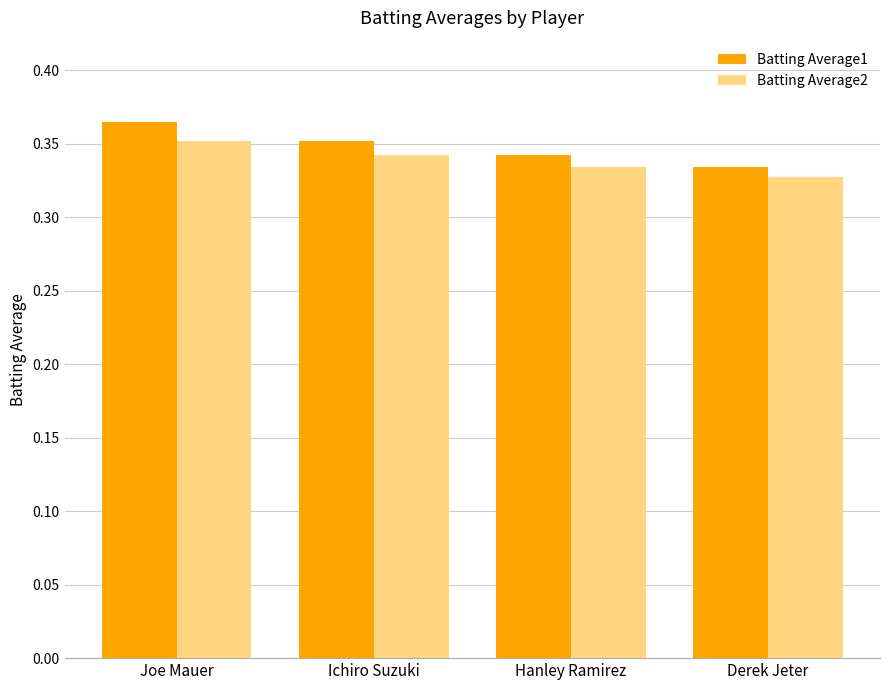

Is the value of Batting Average1 at Joe Mauer greater than the value of Batting Average2 at Hanley Ramirez?

Yes